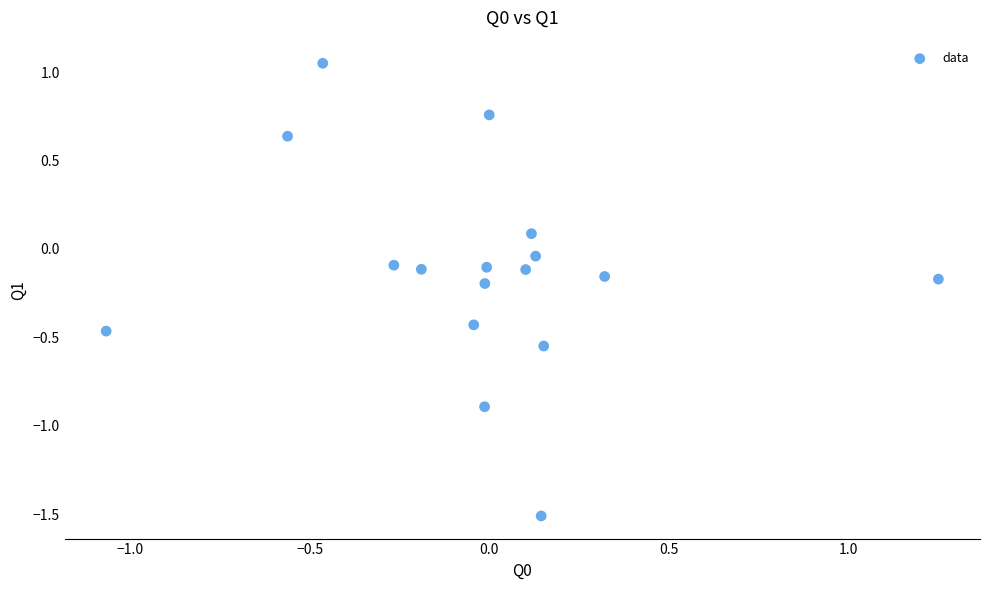

What is the range of Y values (max minus min)?

2.6